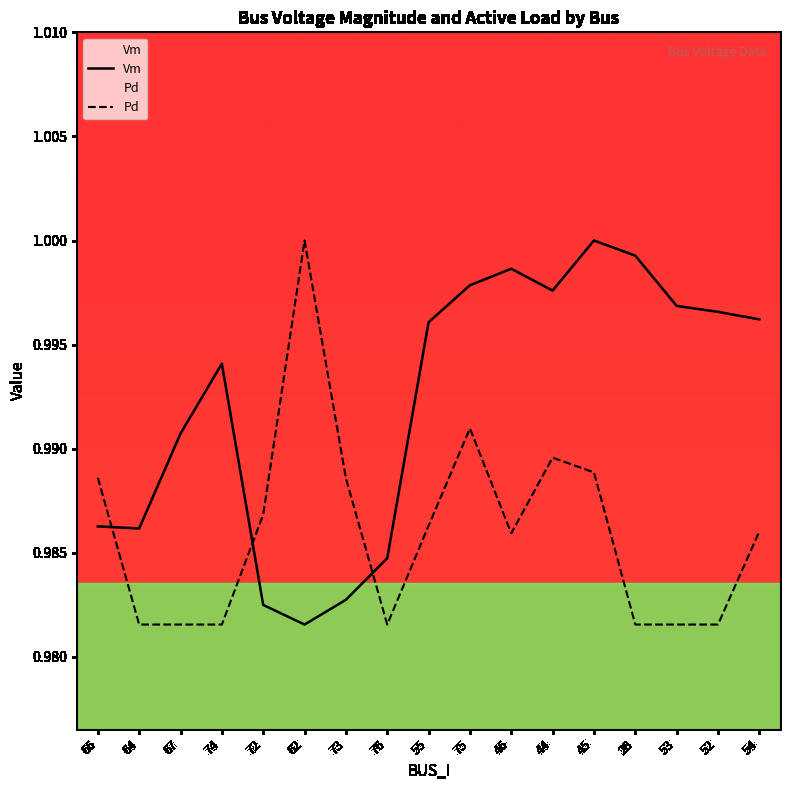

List the series in order of their overall mean, highest first.

Vm, Pd